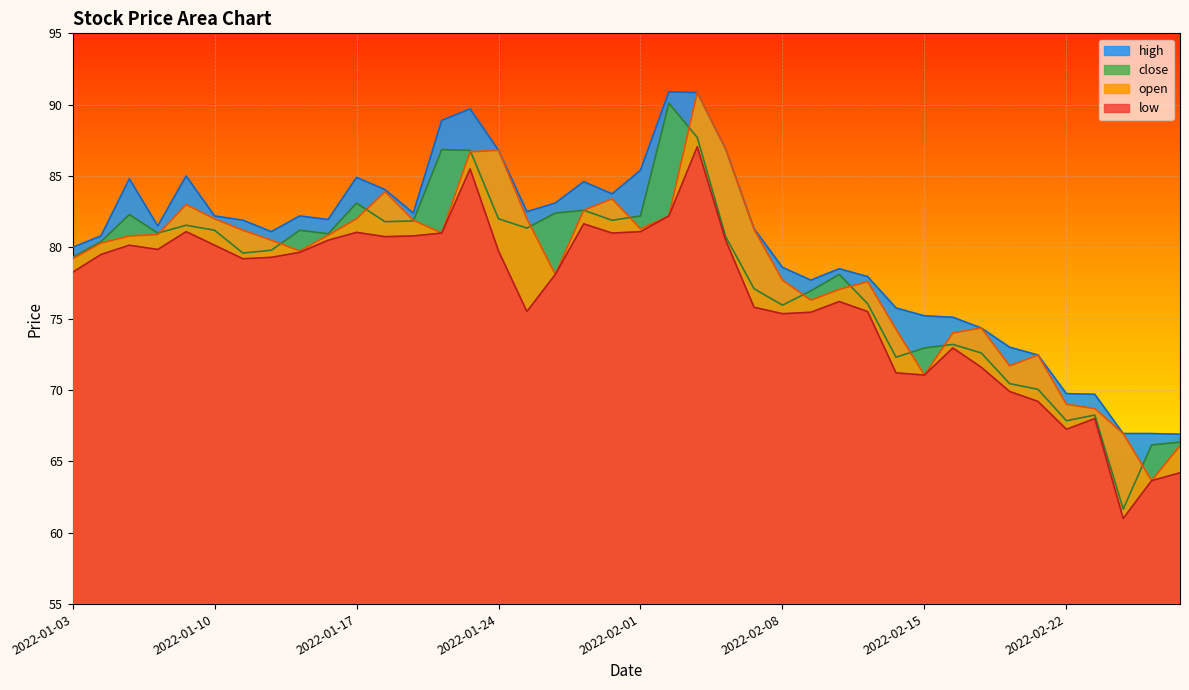

In high, how many points are lower than both neighbors (excluding endpoints)?

7